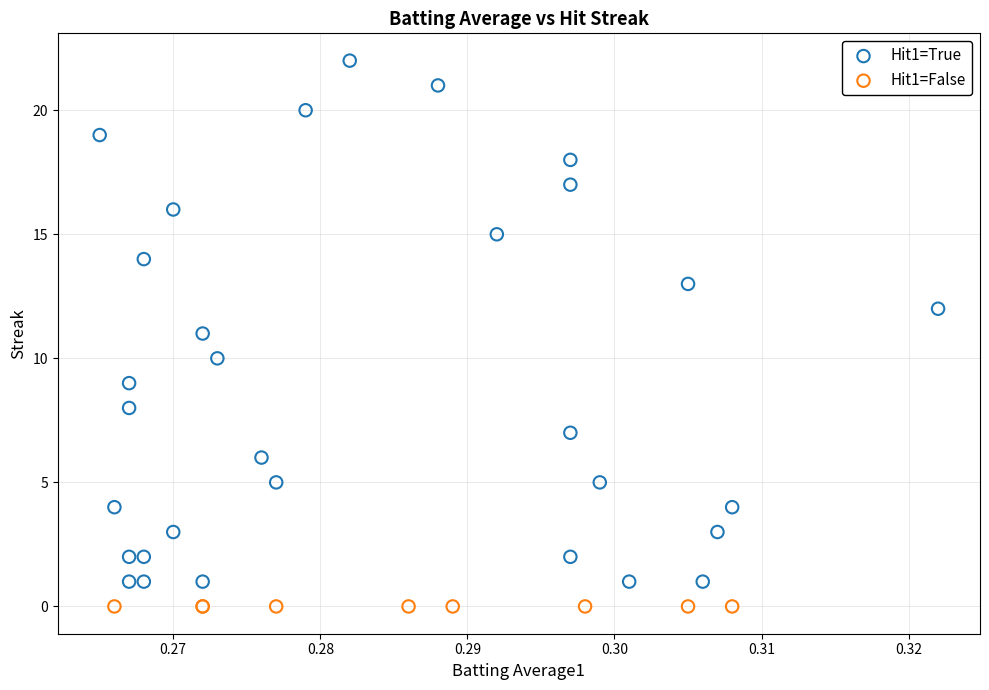

Which series contains the highest Y value?

Hit1=True